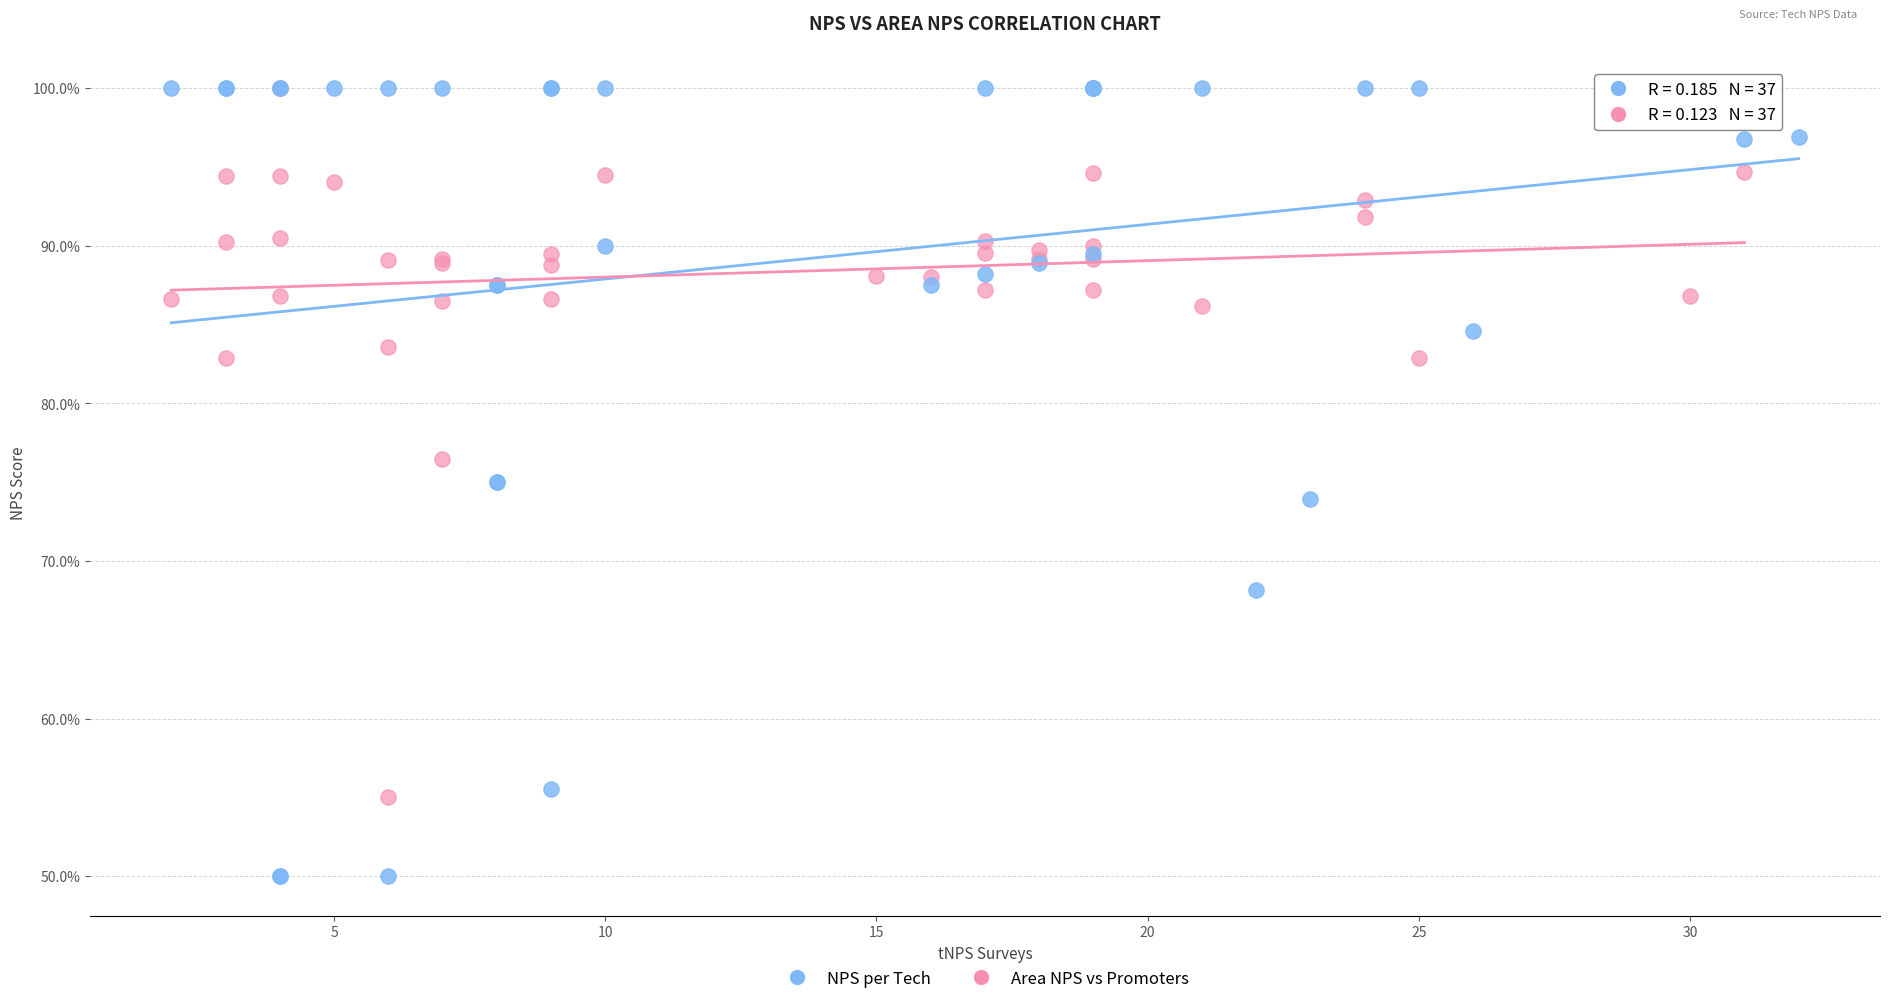

Which series has the largest Y range (max minus min)?

NPS per Tech